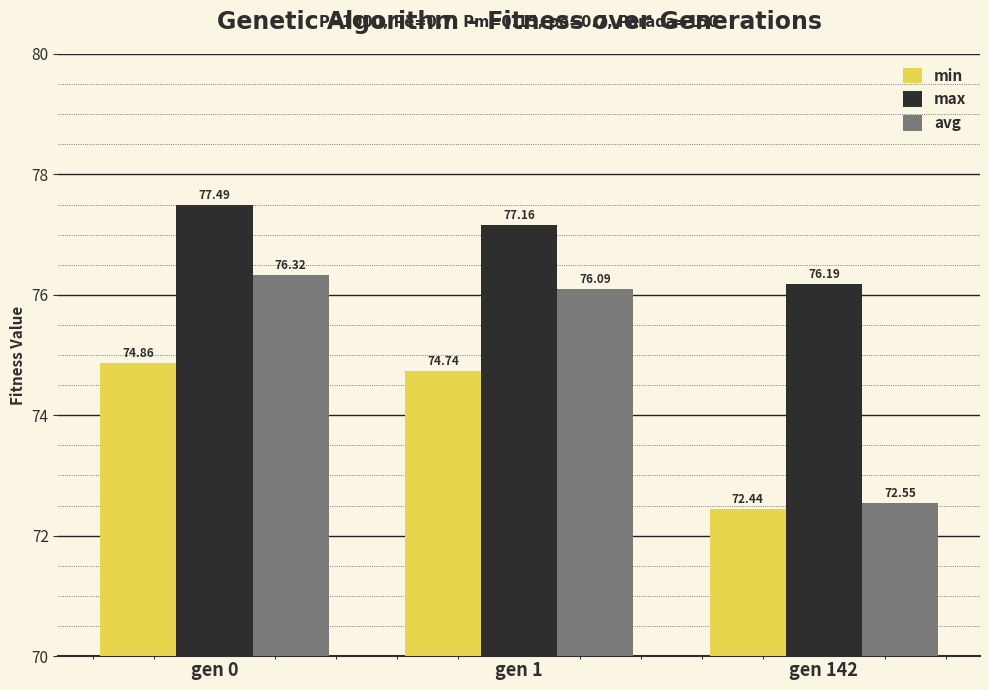

Rank the series at gen 142 from lowest to highest value.

min, avg, max